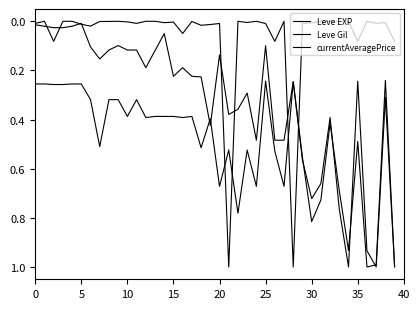

Is this an area chart (filled region under the line)?

No